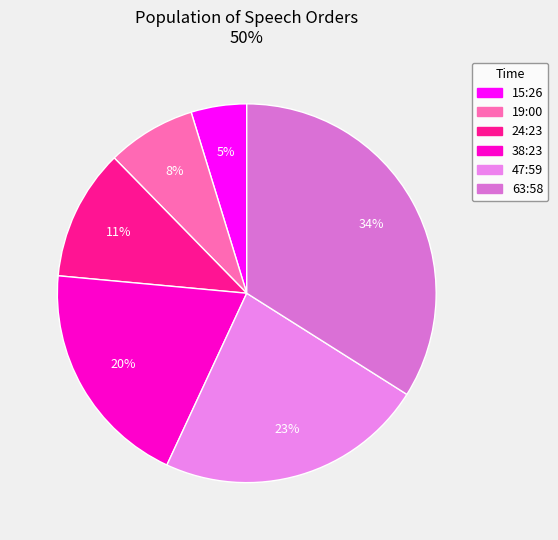

What portion of the pie excludes 63:58?

66.0%